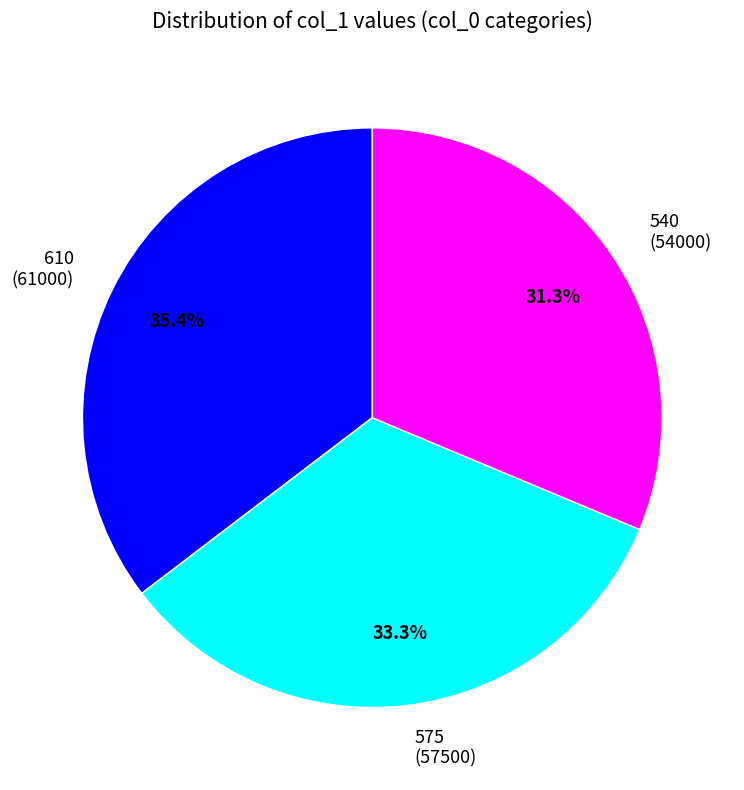

Which slice is the largest?

610 (61000)